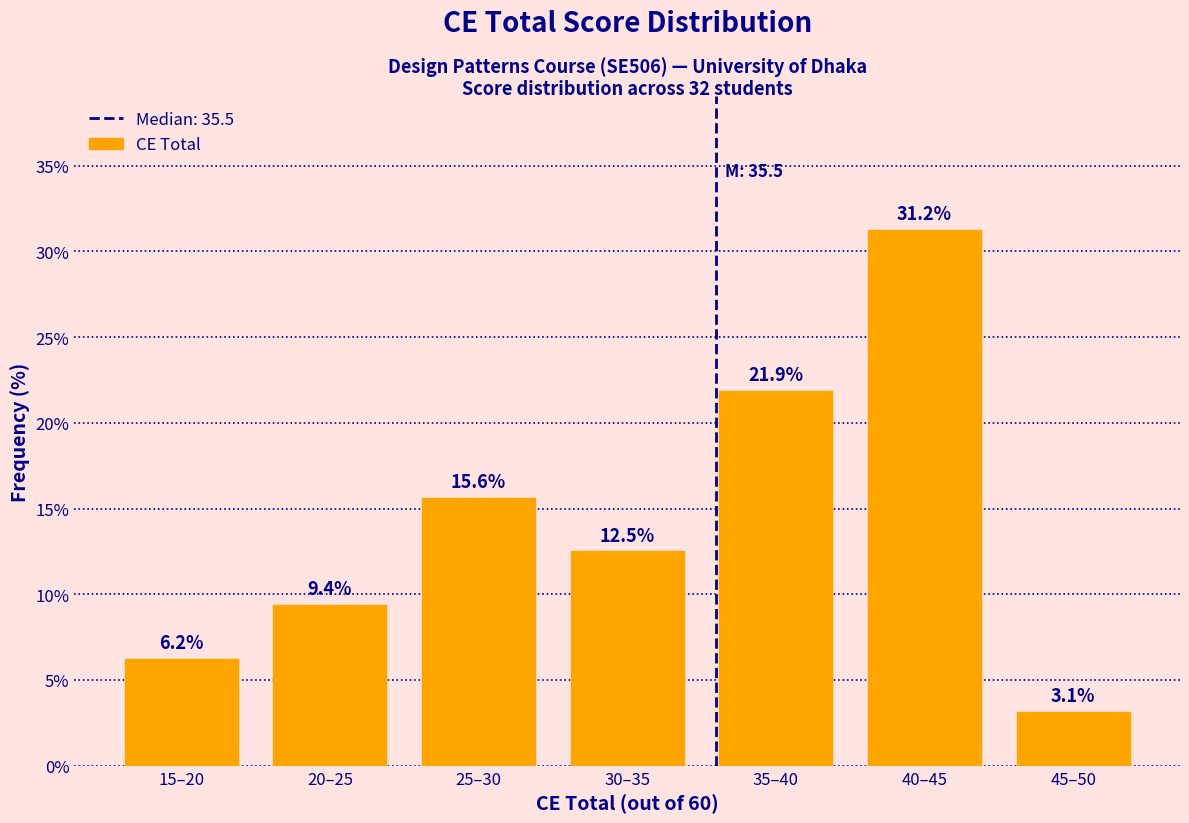

The value at 35–40 is 13.8. True or false?

False